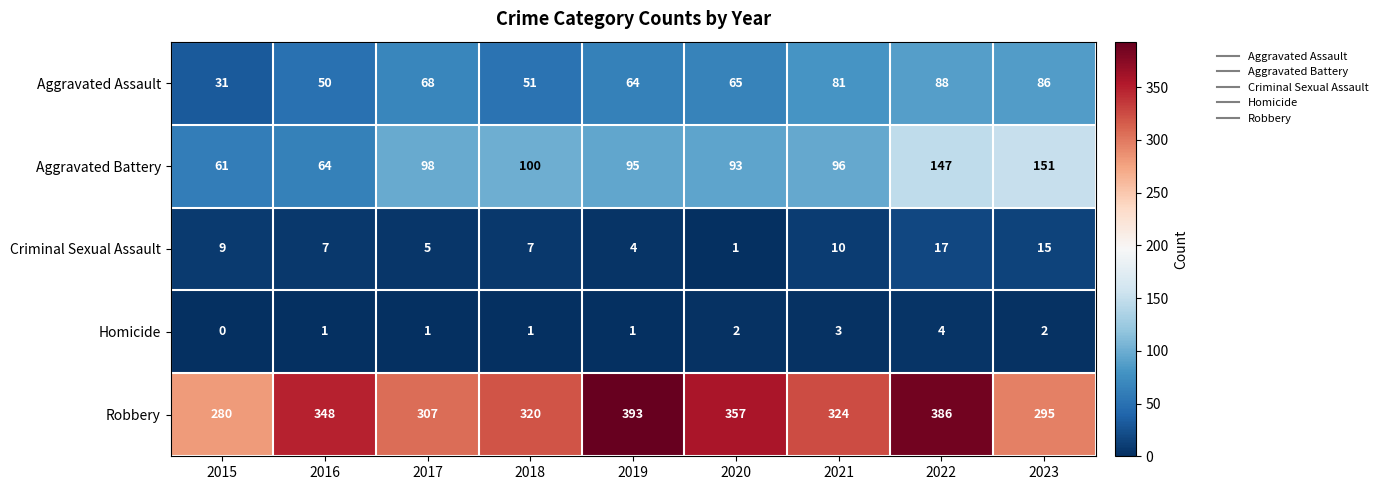

What is the difference between the highest and lowest values at 2023?

293